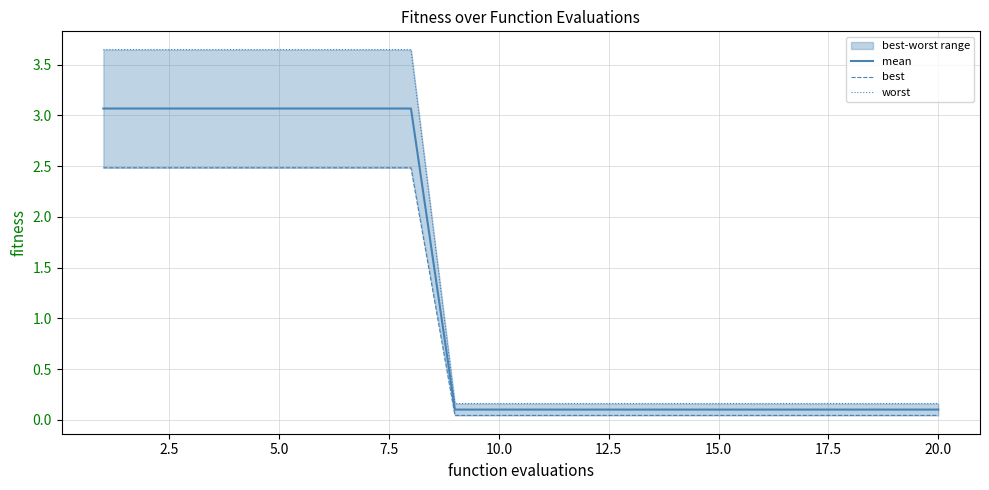

At how many categories does at least one series exceed 0?

20